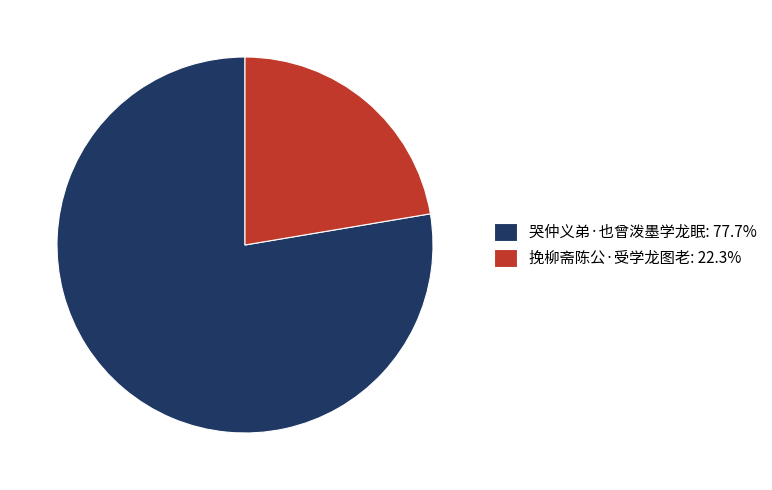

Is there a majority slice in this chart?

Yes